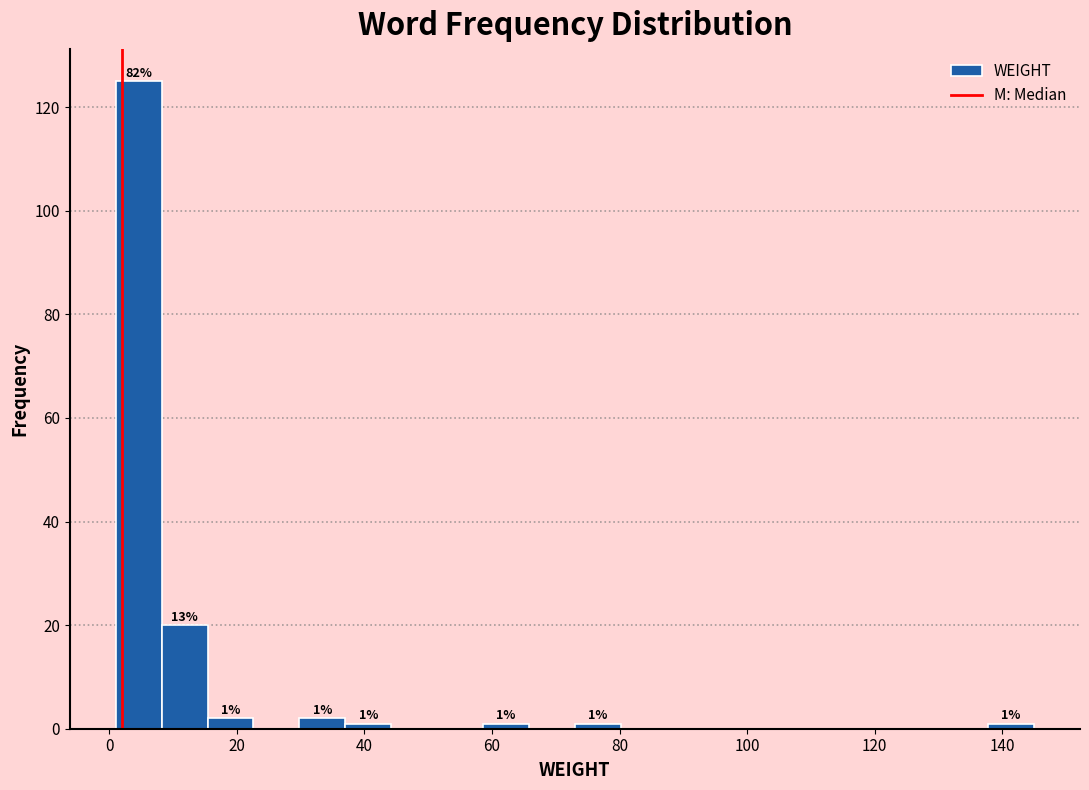

Read against the x-axis, roughly where is the centre of the tallest bar?

4